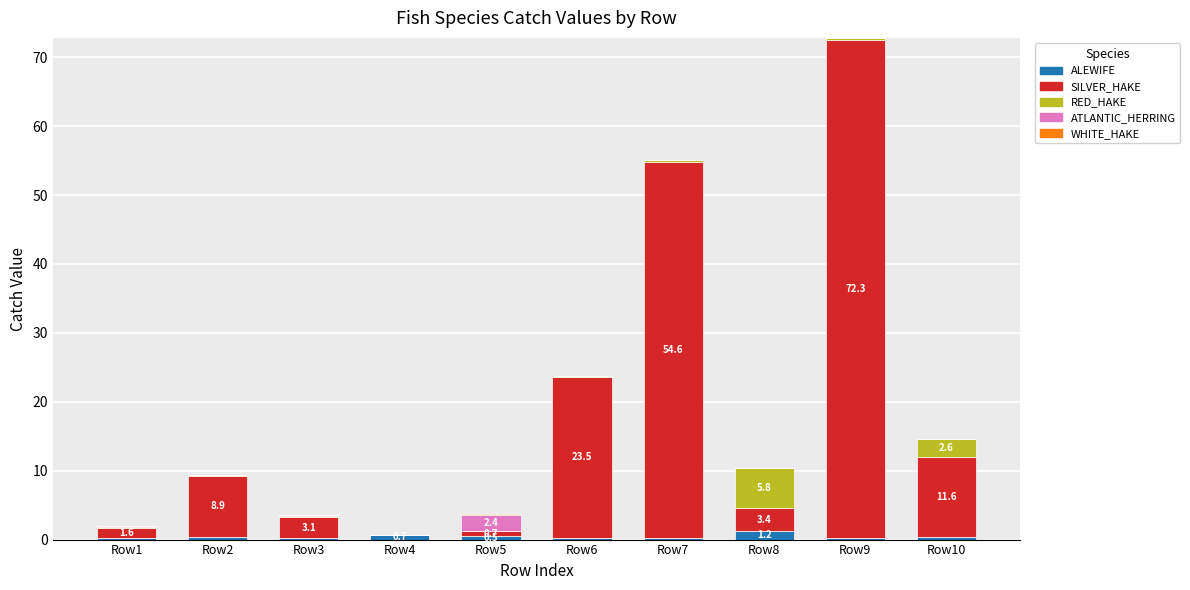

At which category is the sum across all series the highest?

Row9